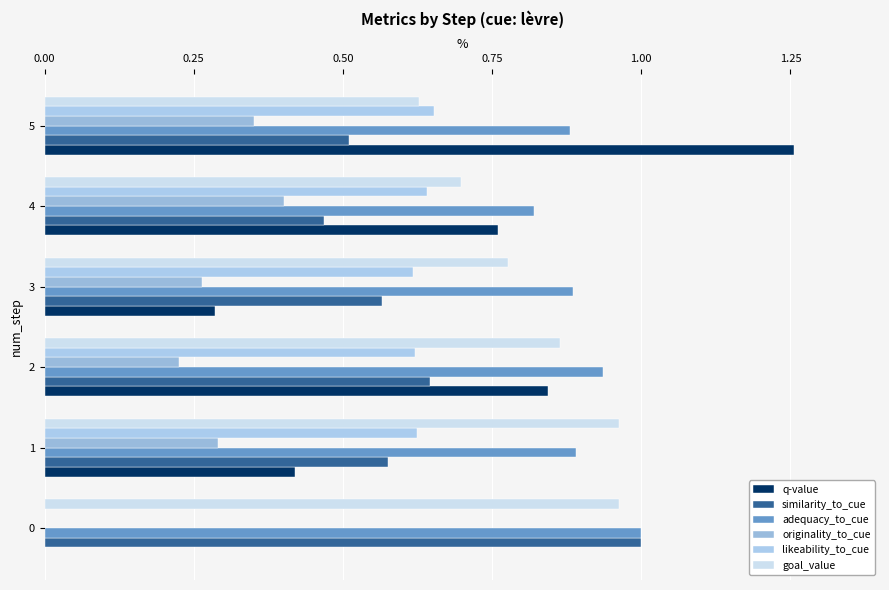

Reading left to right, what are all the values shown in this chart?

q-value: 0.0	0.4	0.8	0.3	0.8	1.3
similarity_to_cue: 1.0	0.6	0.6	0.6	0.5	0.5
adequacy_to_cue: 1.0	0.9	0.9	0.9	0.8	0.9
originality_to_cue: 0.0	0.3	0.2	0.3	0.4	0.4
likeability_to_cue: 0.0	0.6	0.6	0.6	0.6	0.7
goal_value: 1.0	1.0	0.9	0.8	0.7	0.6